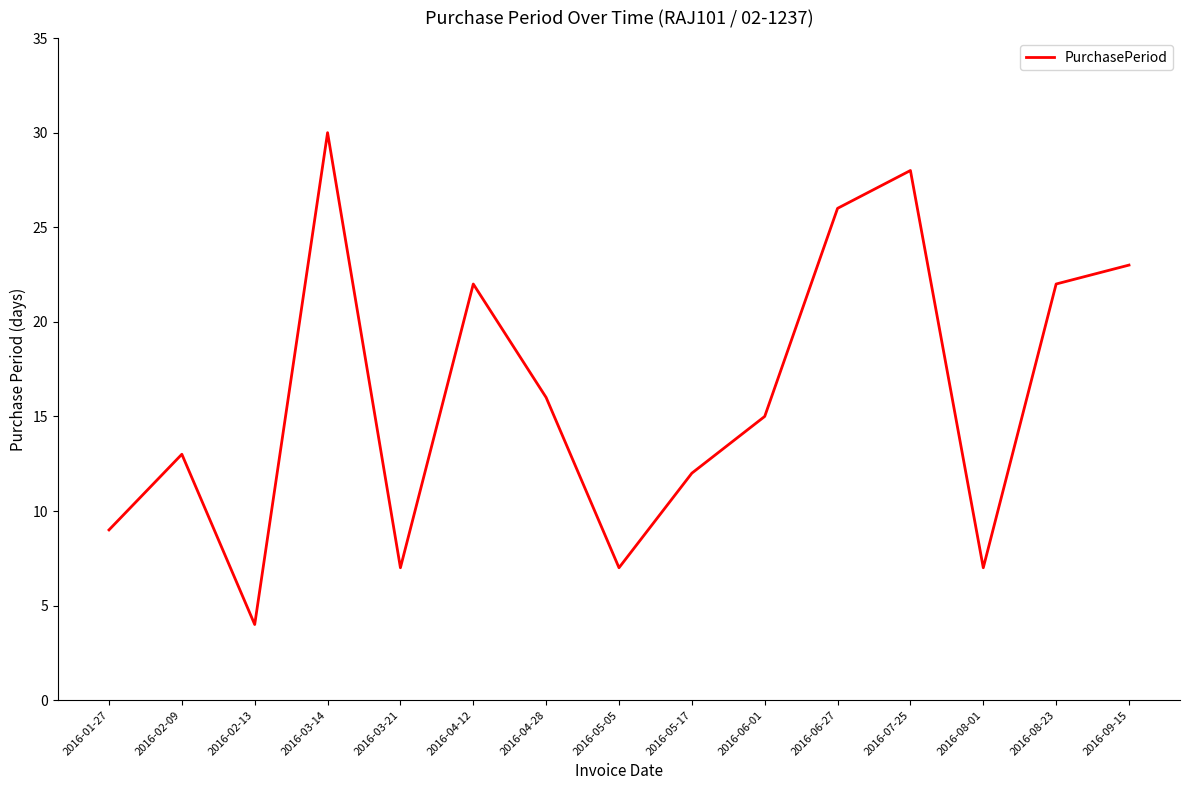

At which label is the value closest to 17?

2016-04-28